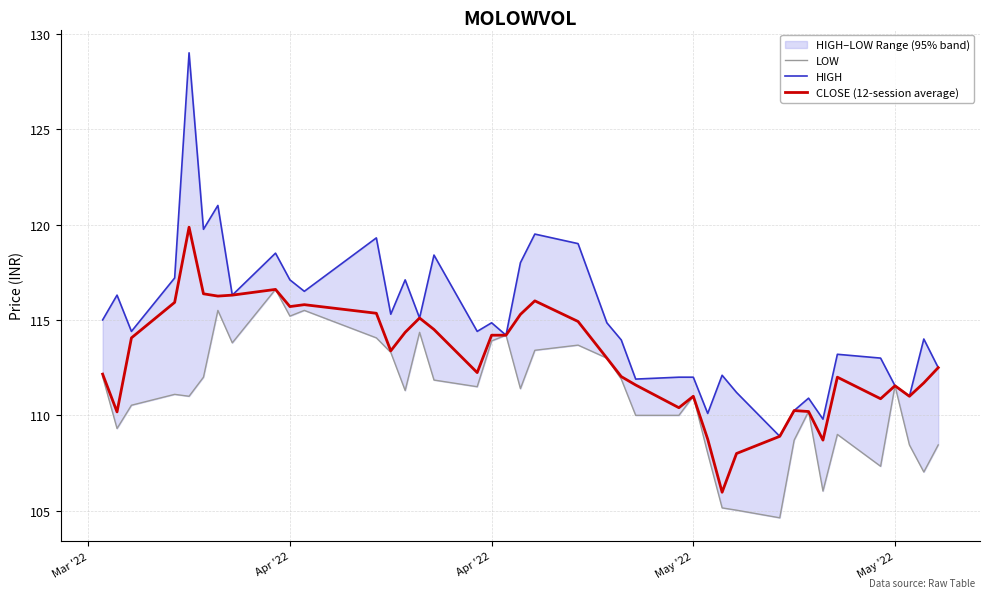

Is the value of CLOSE (12-session average) at 36 greater than the value of LOW at 21?

No